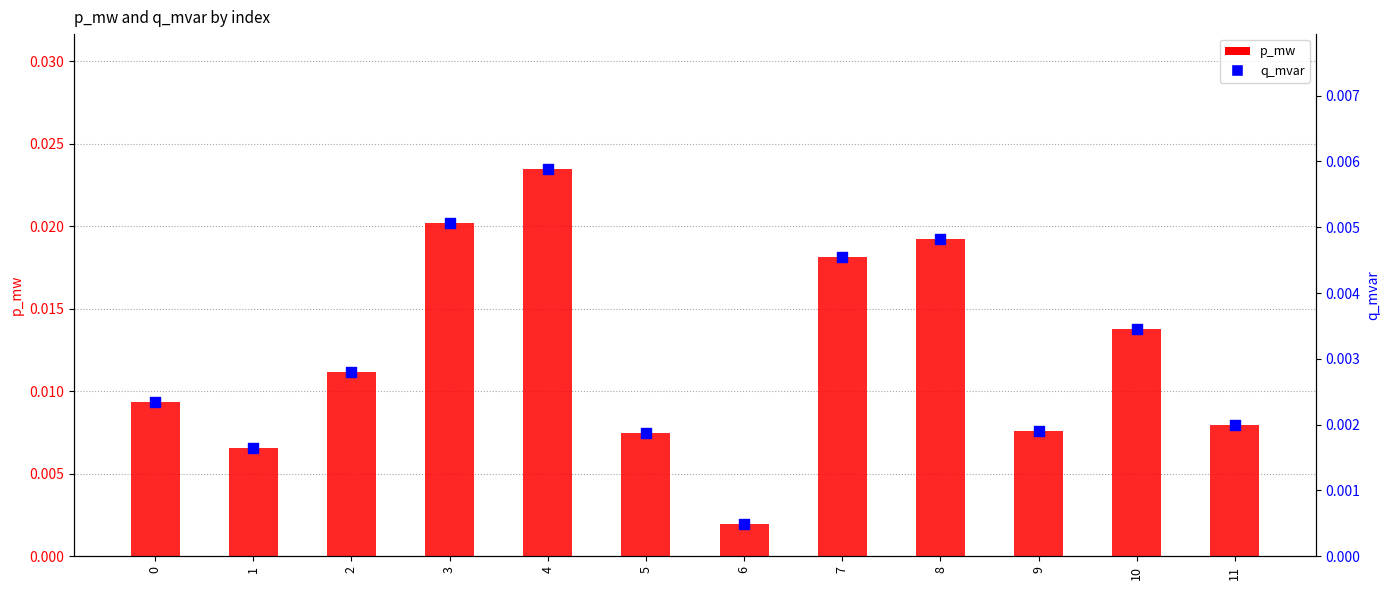

Which series has the widest spread of Y values?

p_mw